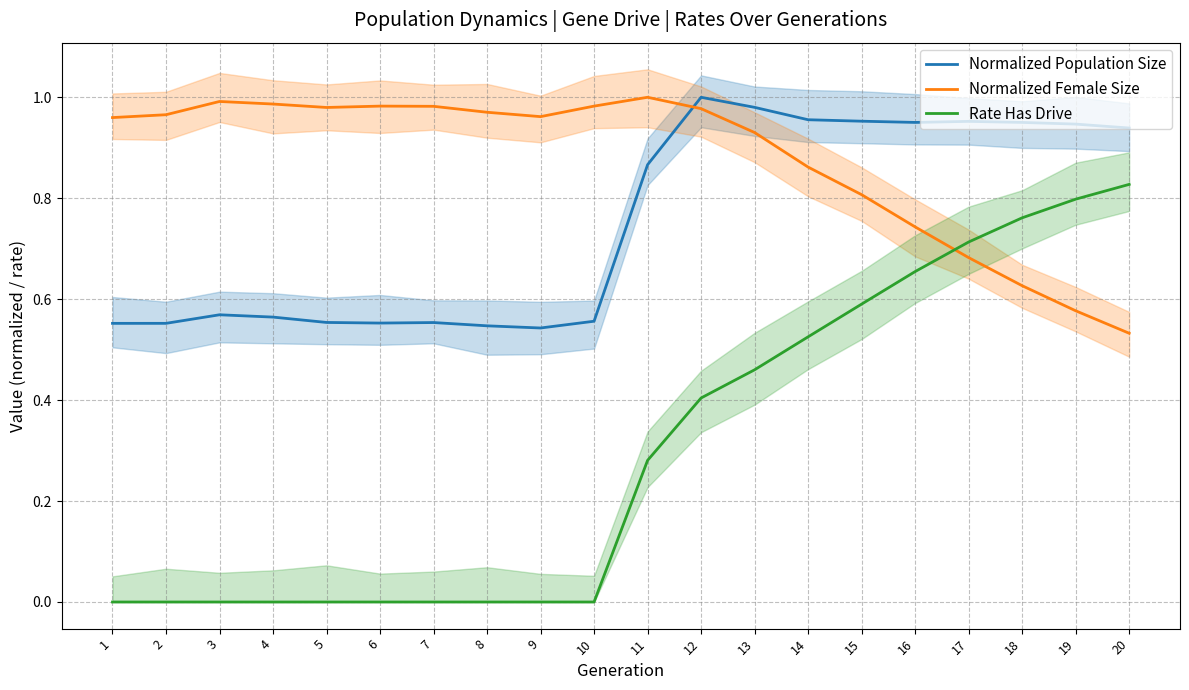

At which label does Normalized Female Size reach its peak?

11